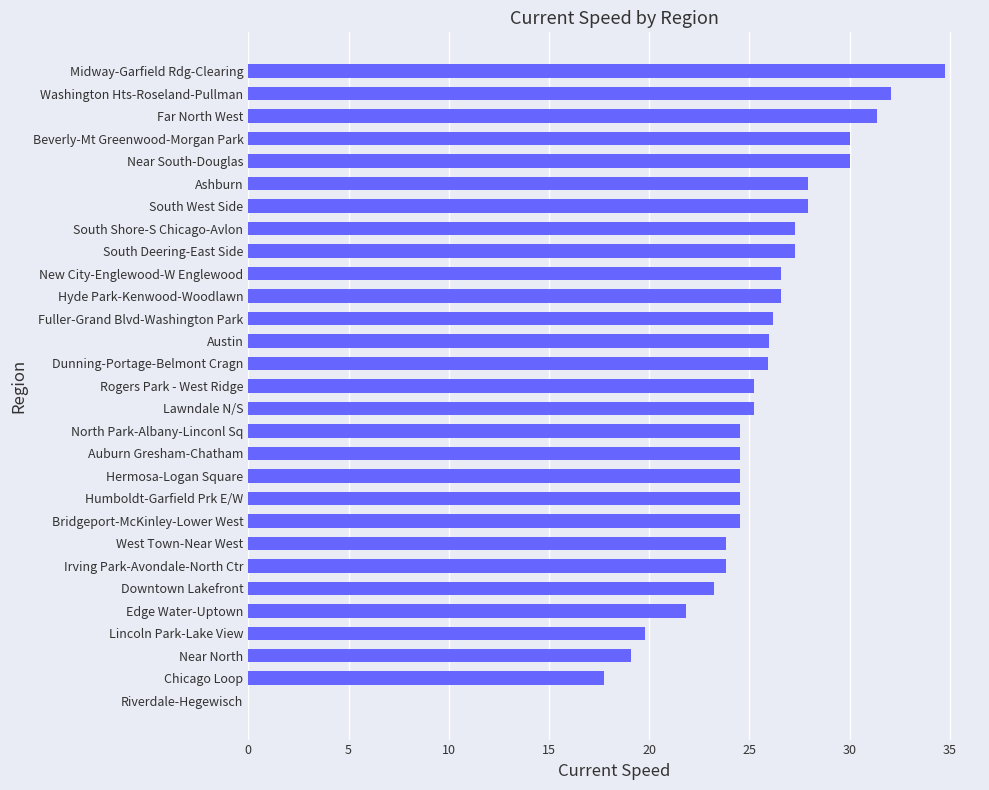

What is the sum of all values?

722.5